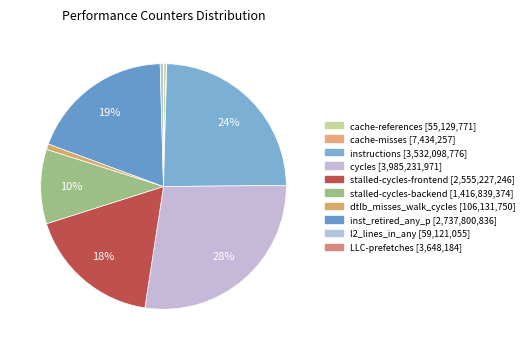

What percentage is NOT represented by instructions?

75.6%